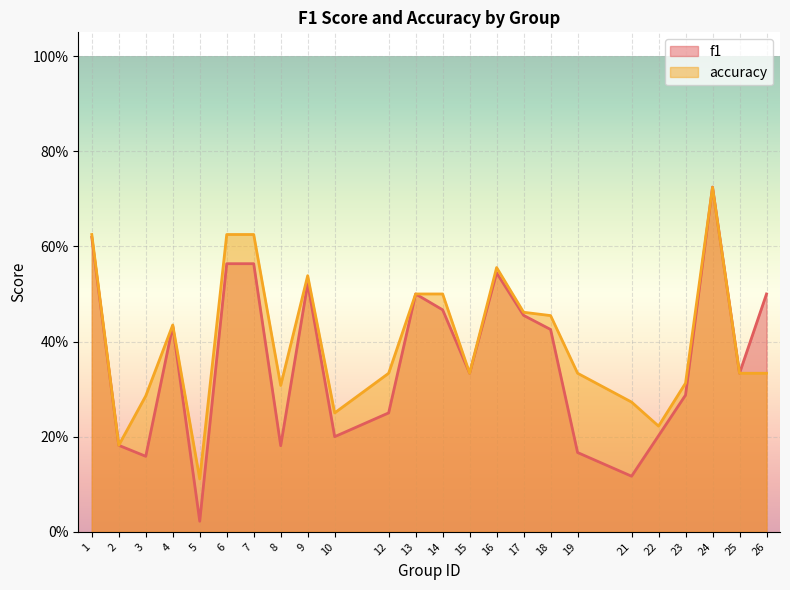

What is the highest value of the f1 series?

0.7